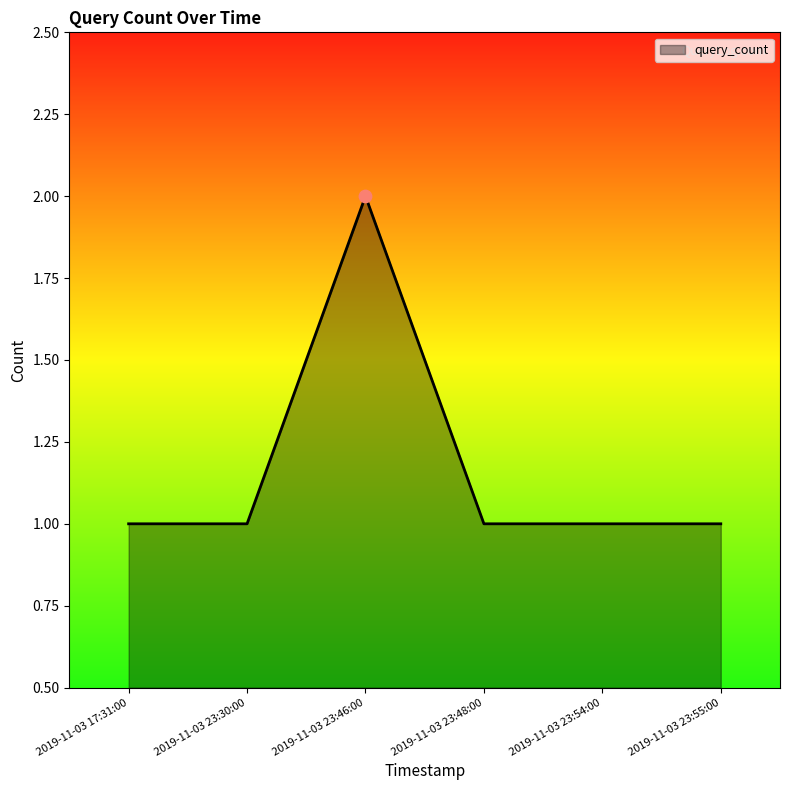

Approximately how many times larger is the value at 2019-11-03 23:30:00 compared to 2019-11-03 23:48:00?

1.0